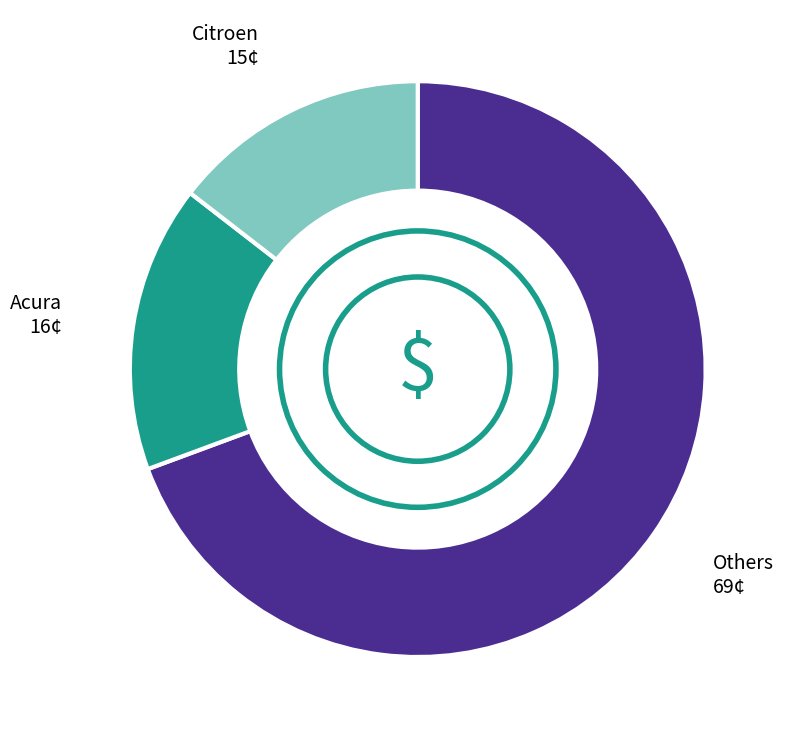

Does any single category account for the majority?

Yes